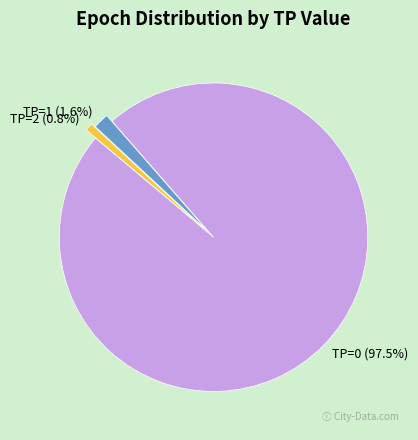

The TP=2 slice represents 1% of the pie. True or false?

True